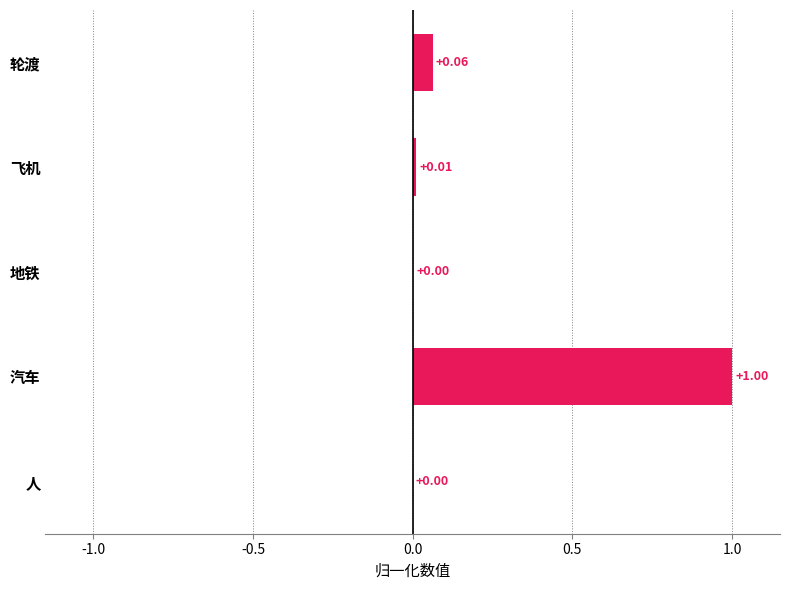

Are the bars horizontal?

Yes